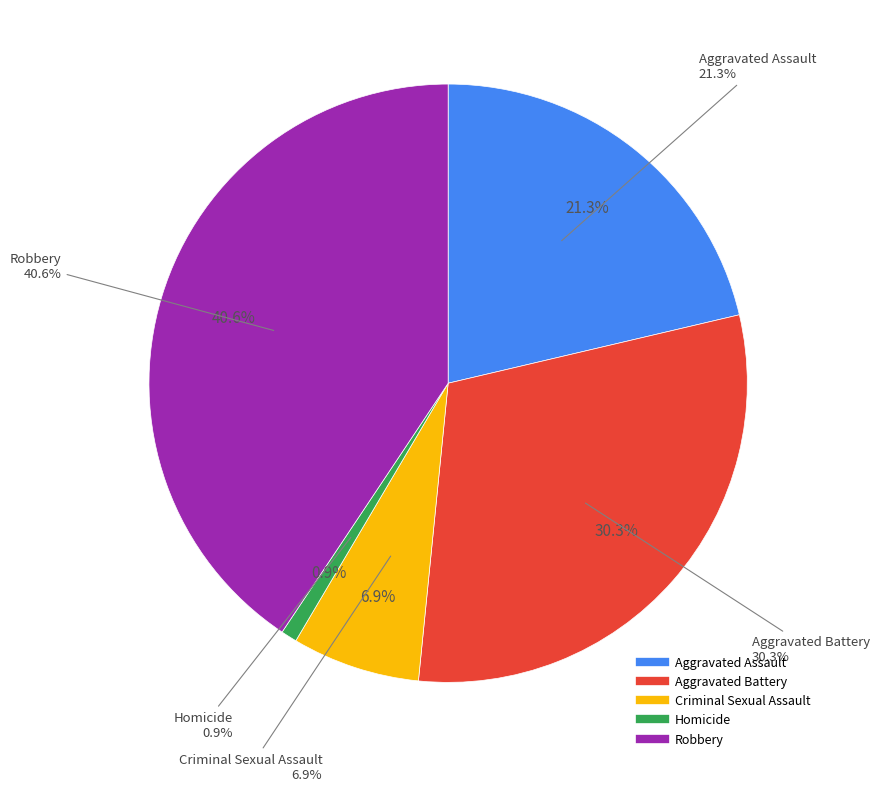

What is the smallest slice in the pie chart?

Homicide